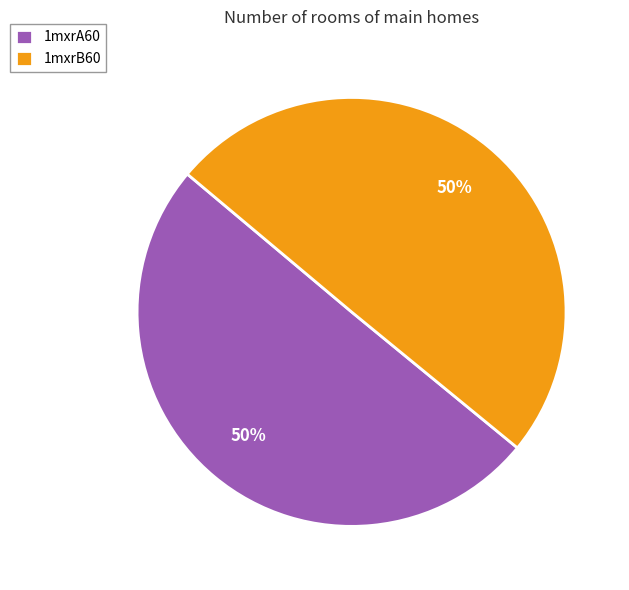

How many segments does this pie chart have?

2